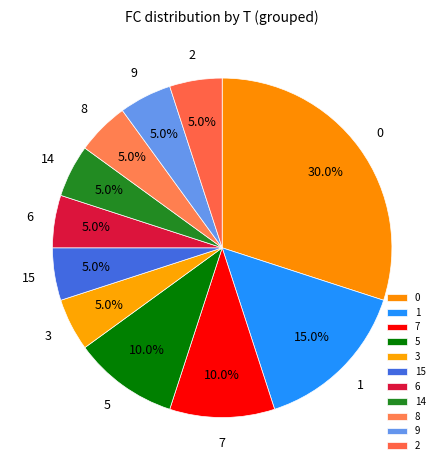

Count the number of slices in the pie.

11